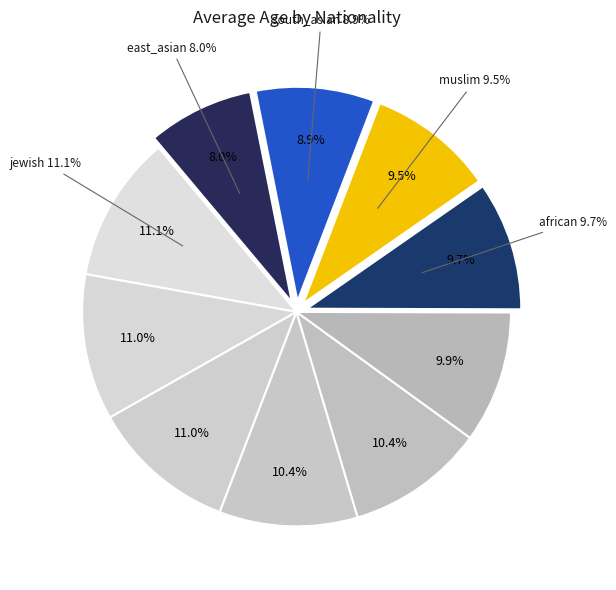

Does east_asian account for over 50% of the chart?

No